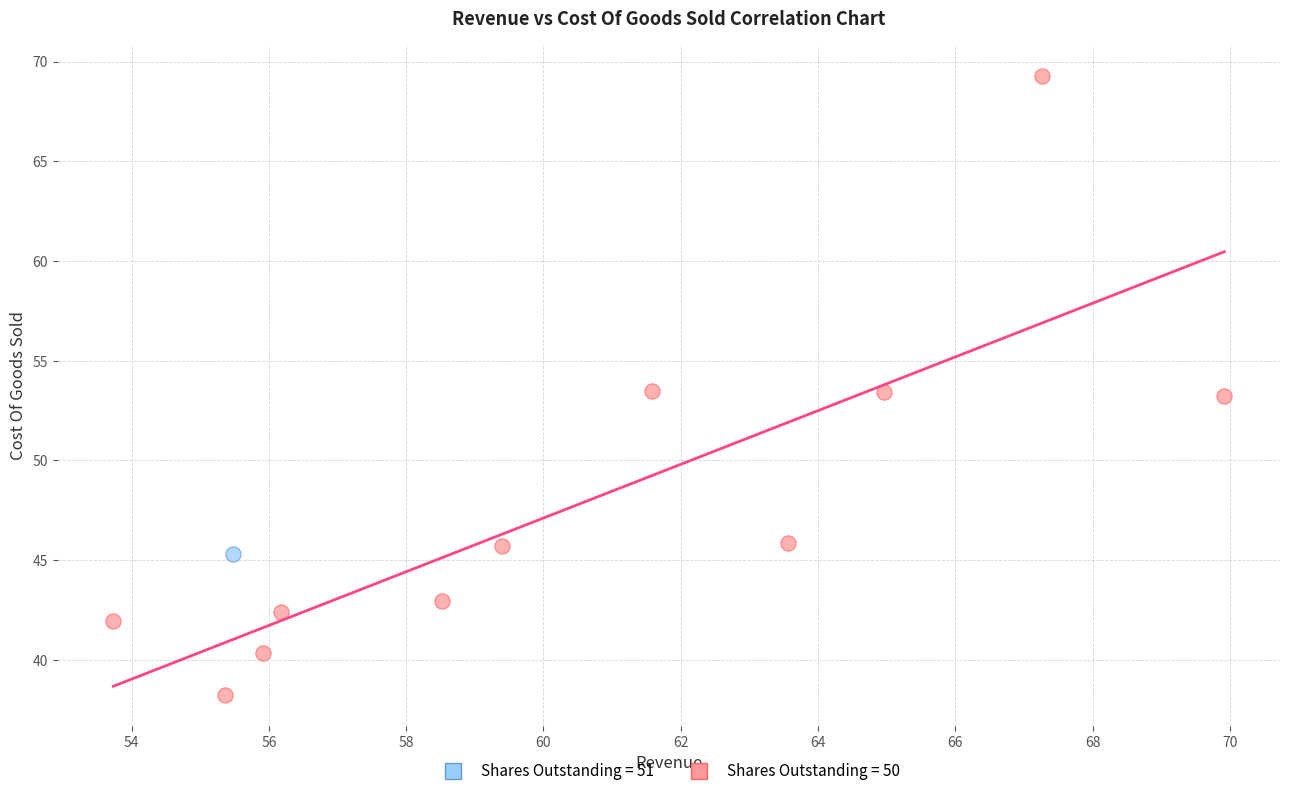

Which series contains the highest Y value?

Shares Outstanding = 50